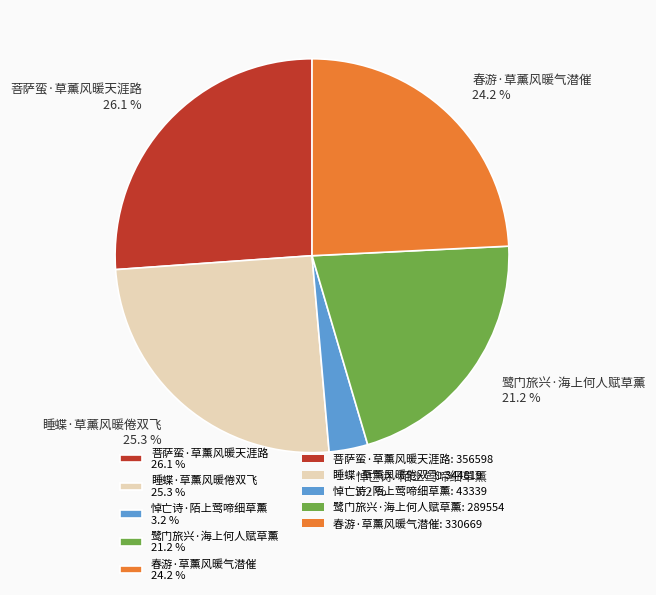

Which has a higher value, 悼亡诗·陌上莺啼细草薰 3.2 % or 菩萨蛮·草薰风暖天涯路 26.1 %?

菩萨蛮·草薰风暖天涯路 26.1 %